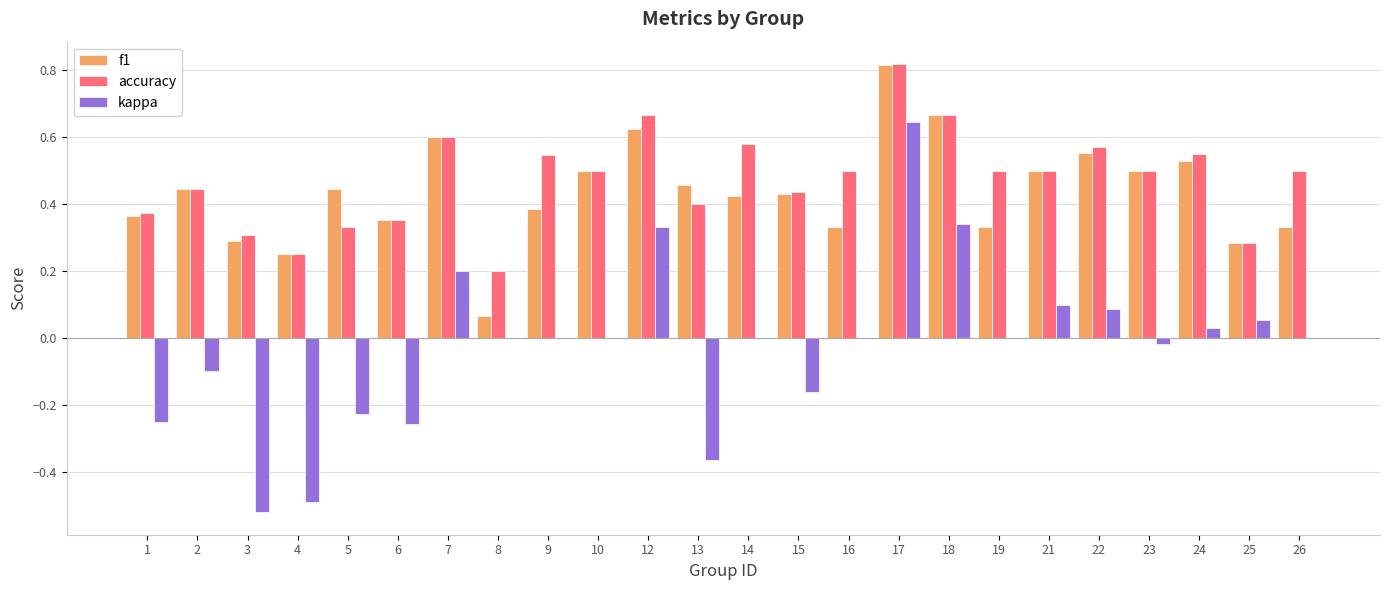

At which category is the sum across all series the highest?

17